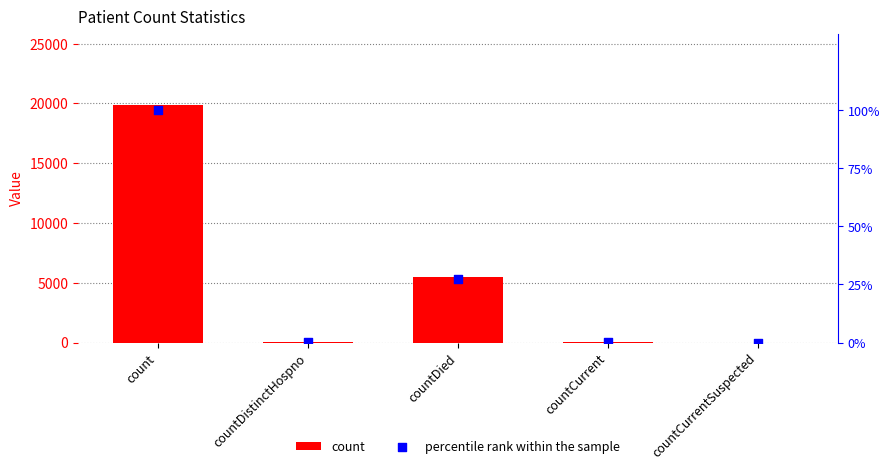

At how many categories does at least one series exceed 16505?

1